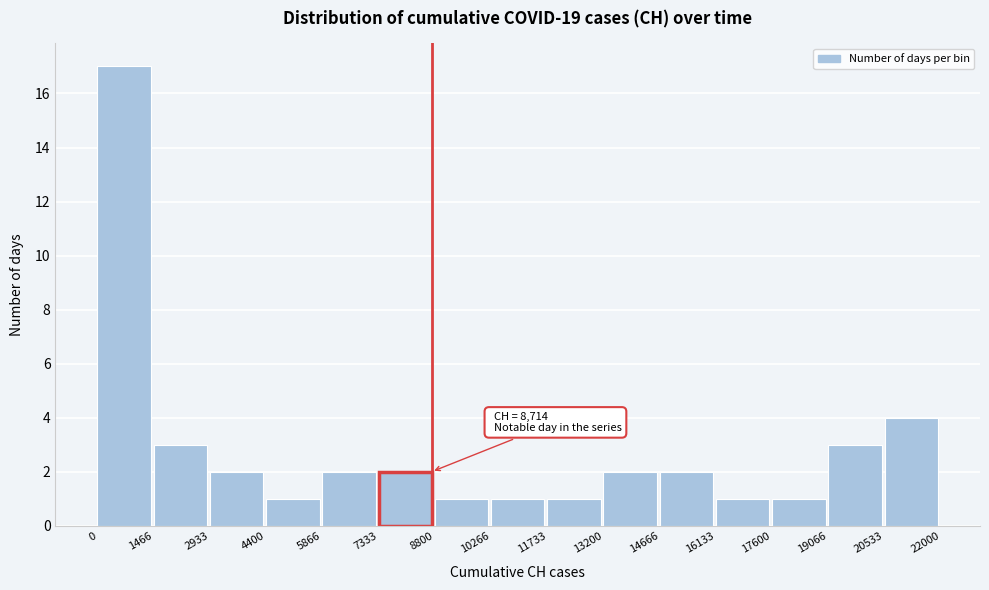

Which range on the x-axis has the tallest bar?

0 to 1466